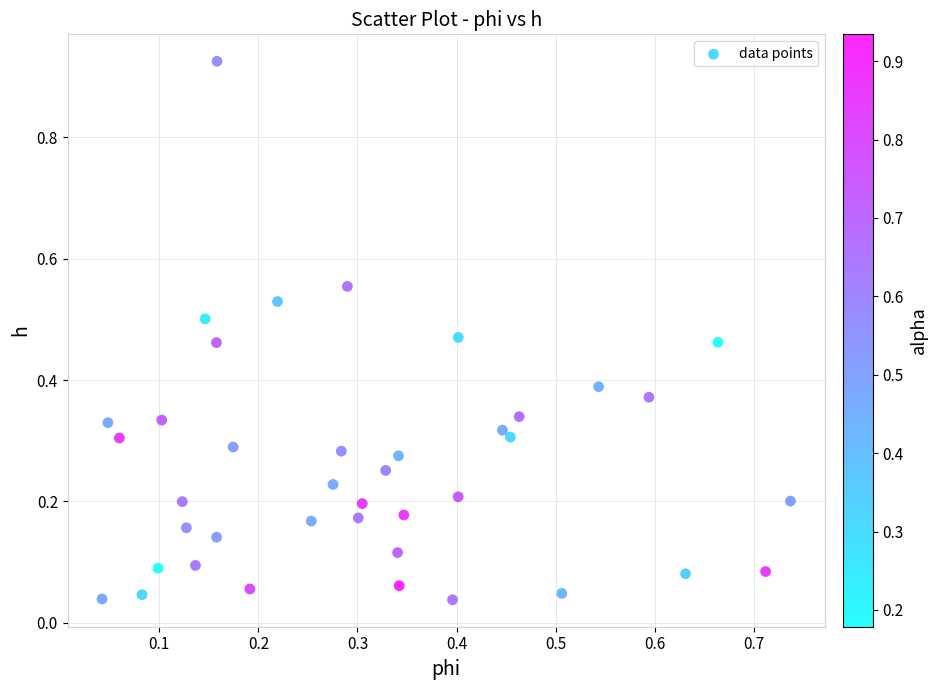

What is the range of X values (max minus min)?

0.7